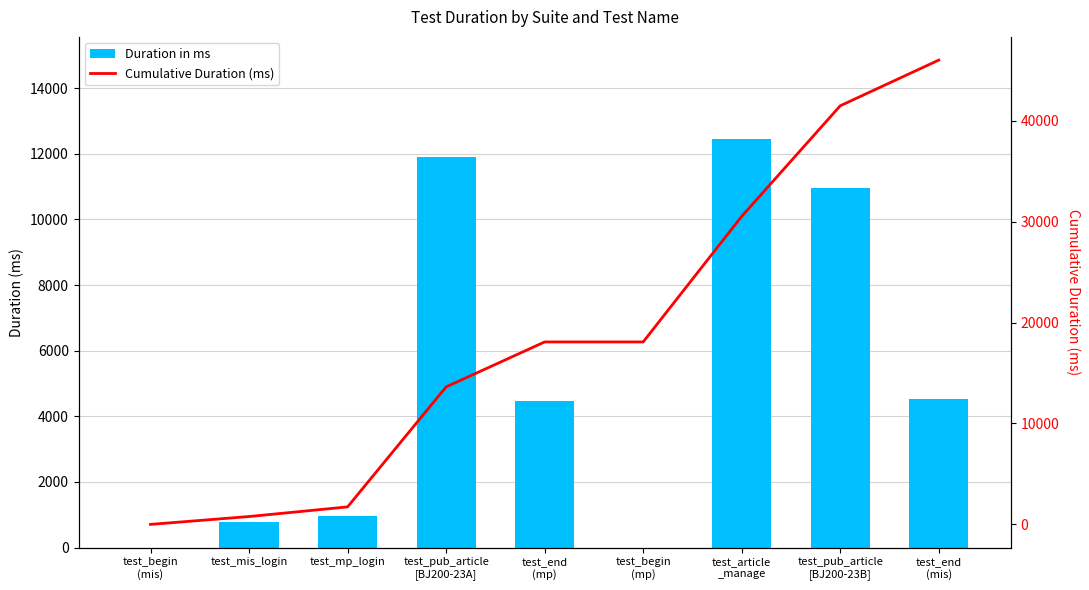

What are all the series names shown in the legend?

Duration in ms, Cumulative Duration (ms)